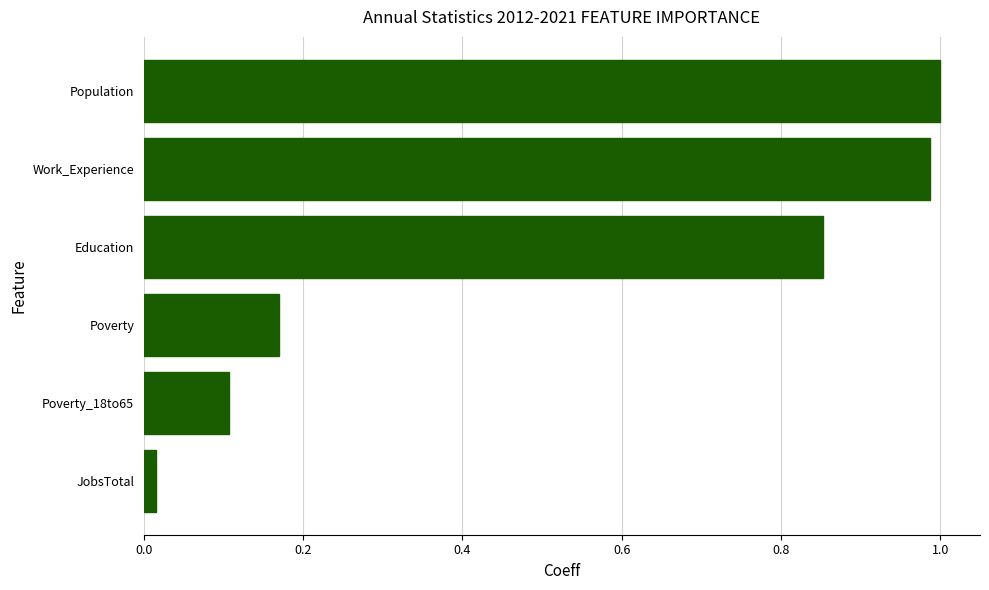

List the labels in order of value, largest first.

Population, Work_Experience, Education, Poverty, Poverty_18to65, JobsTotal